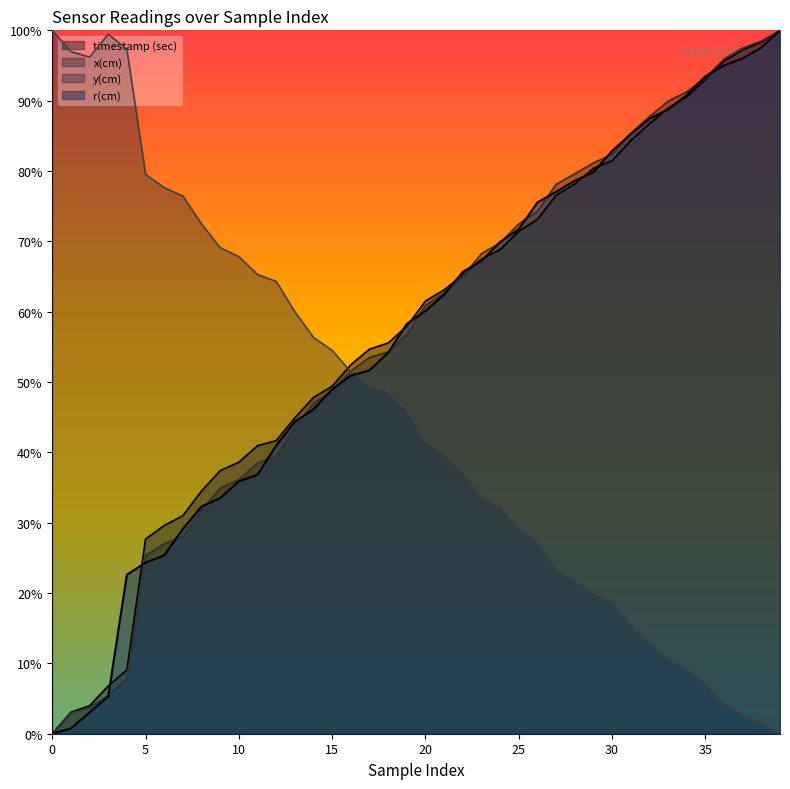

The value of y(cm) at 9 is 0.7. True or false?

True